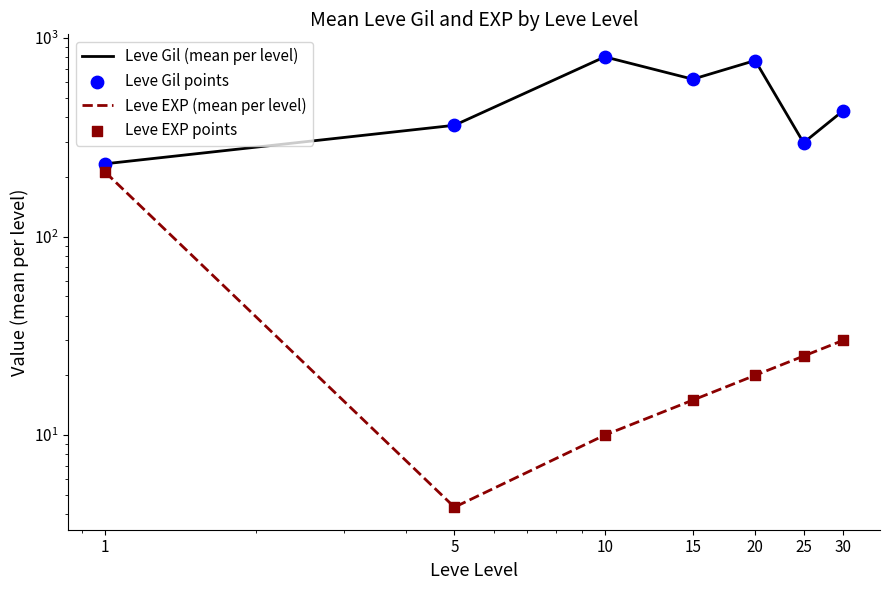

What is the total value across all series at 25?

643.3